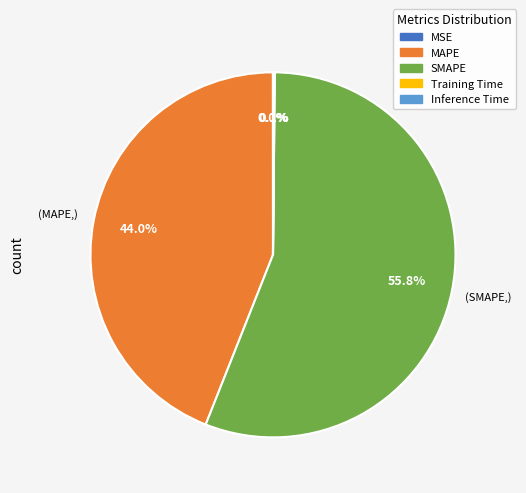

What is the largest slice in the pie chart?

SMAPE